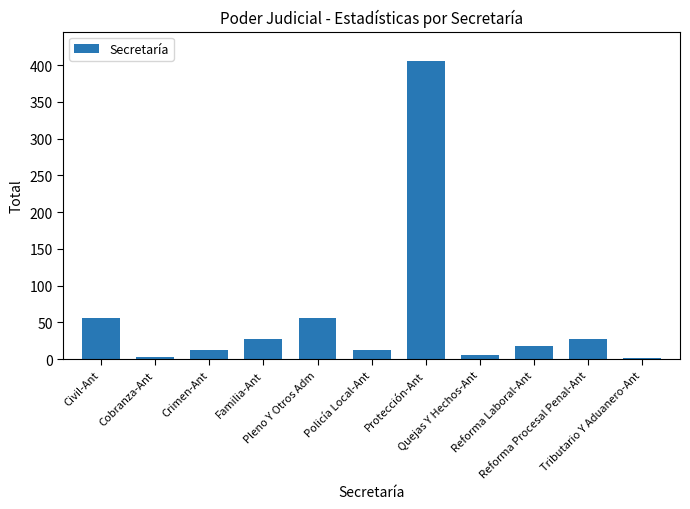

What is the average value?

57